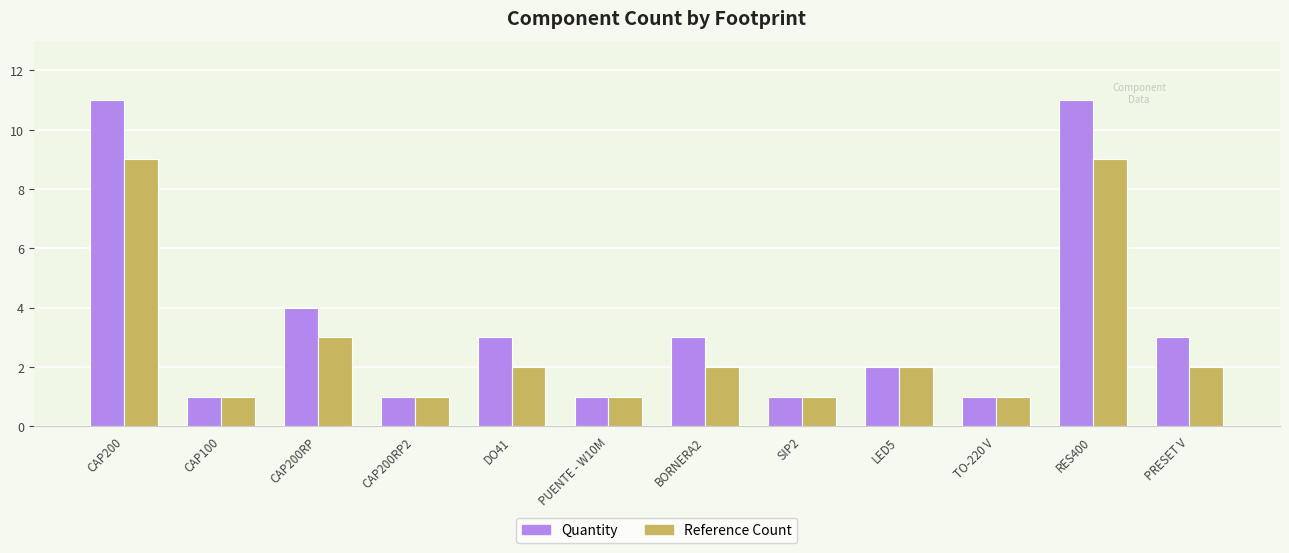

What is the sum of the Quantity values at SIP2 and BORNERA2?

4